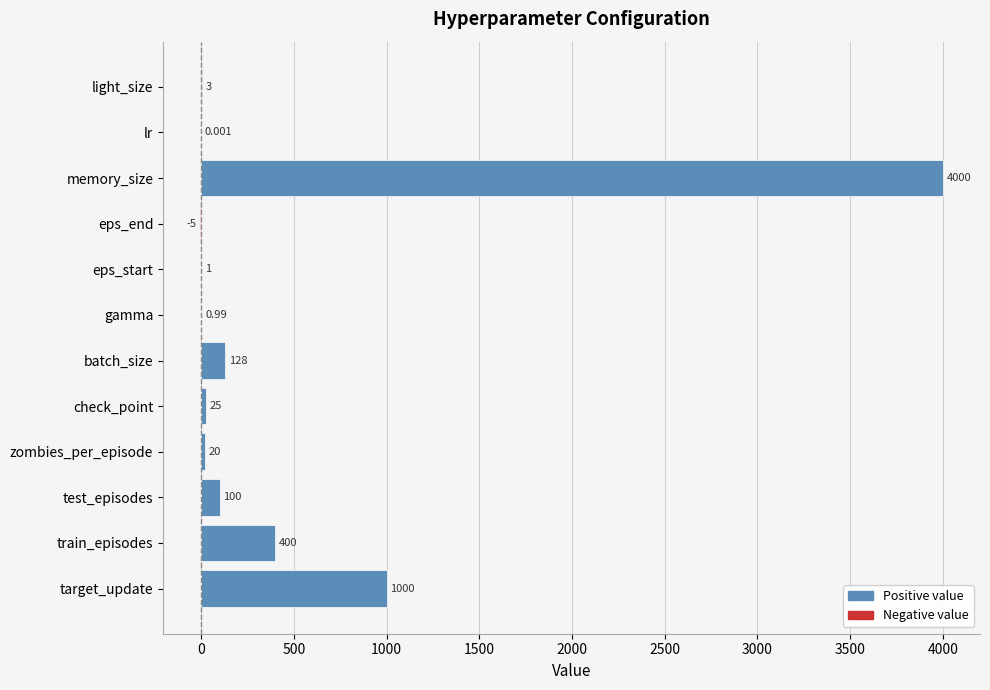

Which label corresponds to the largest value in the chart?

memory_size